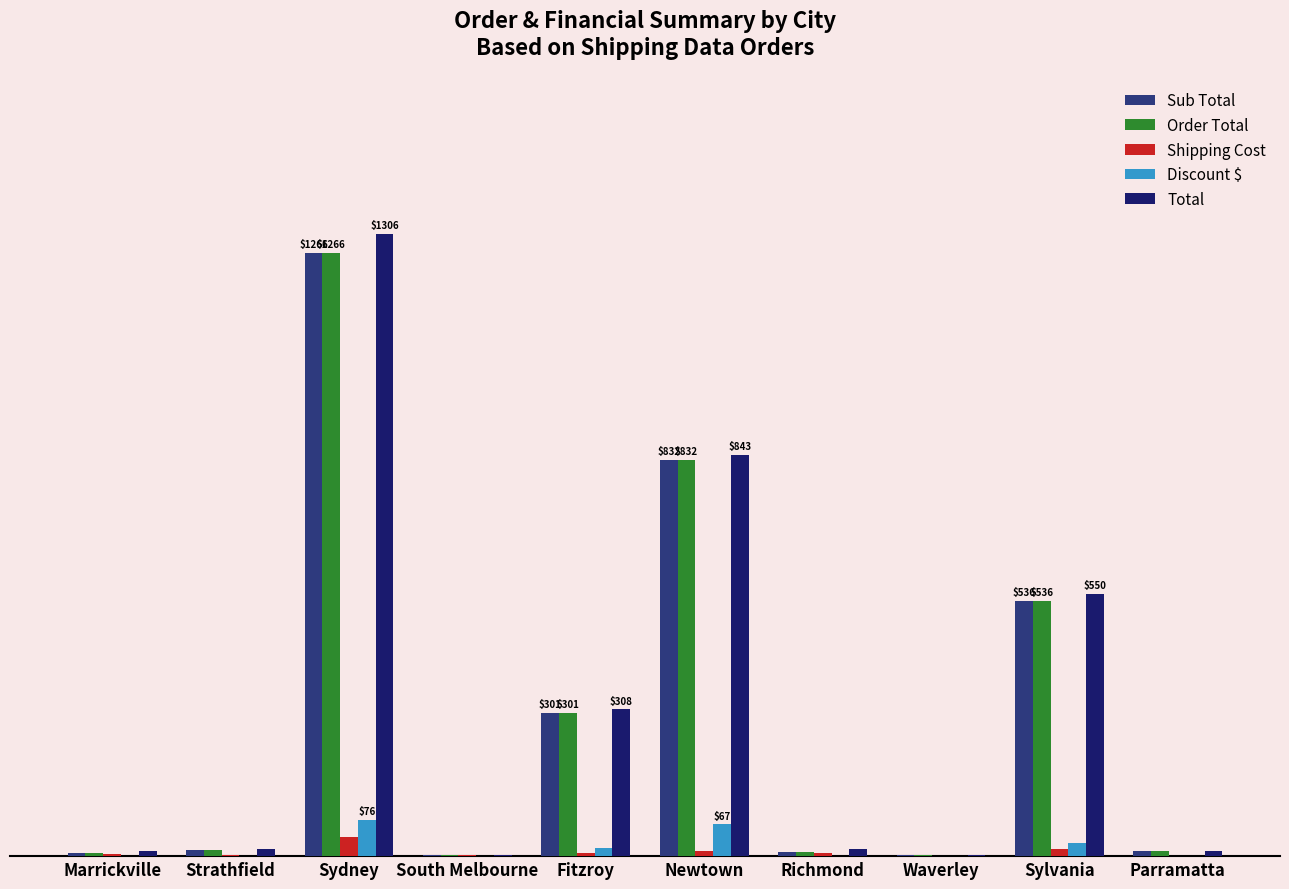

Reading left to right, list all the values displayed in this chart.

Sub Total: Marrickville=5.9	Strathfield=13.4	Sydney=1266.4	South Melbourne=1.9	Fitzroy=301.0	Newtown=831.8	Richmond=7.8	Waverley=2.6	Sylvania=535.6	Parramatta=10.9
Order Total: Marrickville=5.9	Strathfield=13.4	Sydney=1266.4	South Melbourne=1.9	Fitzroy=301.0	Newtown=831.8	Richmond=7.8	Waverley=2.6	Sylvania=535.6	Parramatta=10.9
Shipping Cost: Marrickville=4.8	Strathfield=1.5	Sydney=39.8	South Melbourne=1.5	Fitzroy=7.2	Newtown=11.4	Richmond=7.0	Waverley=0.5	Sylvania=14.7	Parramatta=0.9
Discount $: Marrickville=0.3	Strathfield=0.1	Sydney=76.5	South Melbourne=0.1	Fitzroy=18.1	Newtown=66.5	Richmond=0.5	Waverley=0.2	Sylvania=26.8	Parramatta=1.1
Total: Marrickville=10.7	Strathfield=14.8	Sydney=1305.8	South Melbourne=3.3	Fitzroy=308.1	Newtown=843.0	Richmond=14.7	Waverley=3.0	Sylvania=550.3	Parramatta=11.7